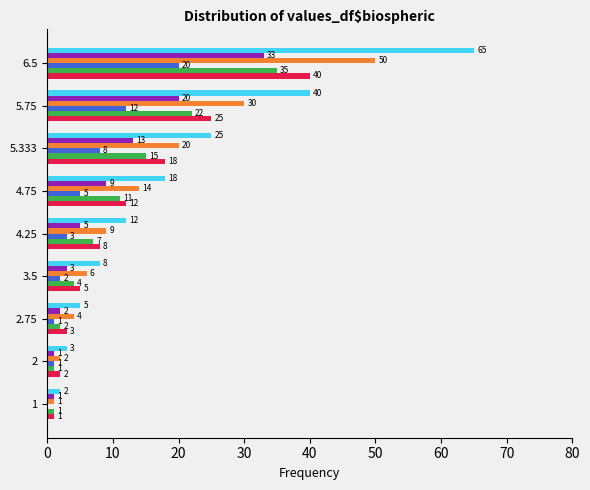

At which category is the sum across all series the highest?

6.5